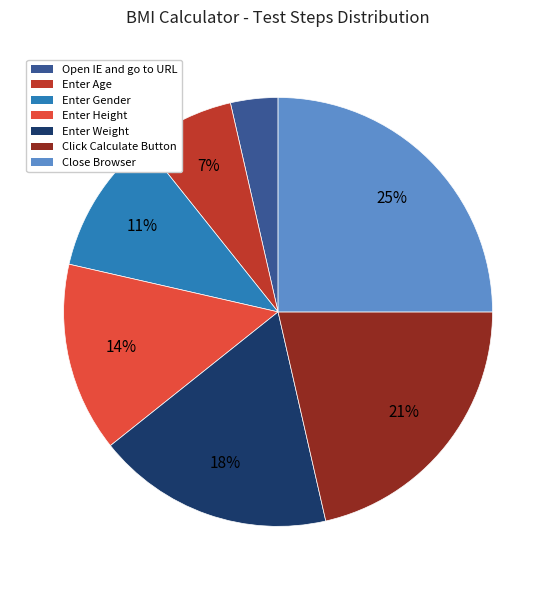

Combined, do Click Calculate Button and Enter Gender account for over 50%?

No